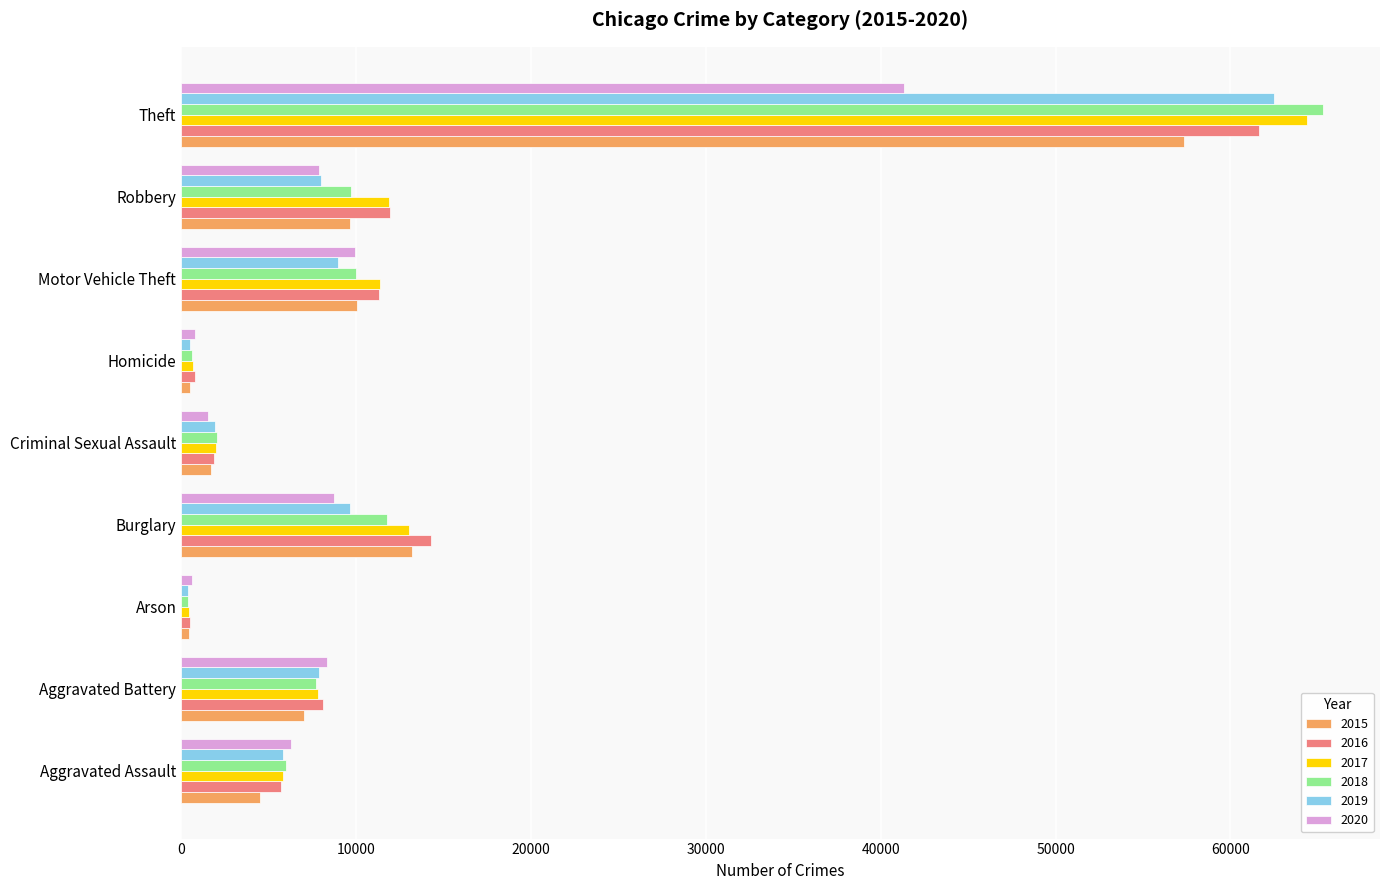

What is the maximum value shown in the chart?

65290